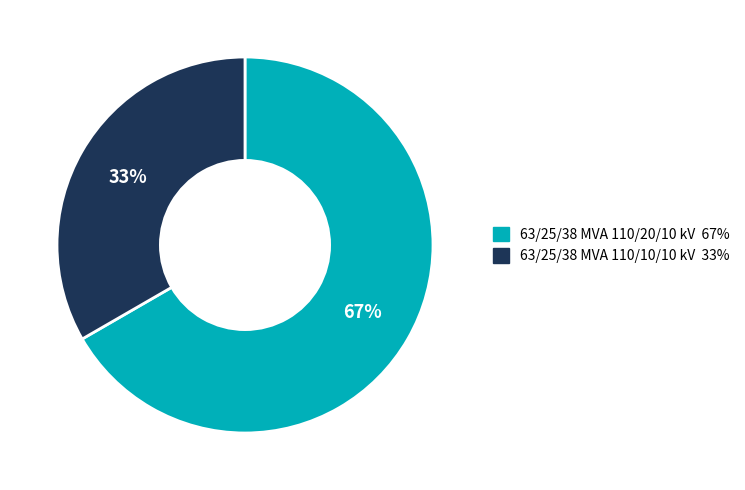

To the nearest percent, what portion does 63/25/38 MVA 110/10/10 kV represent?

33%